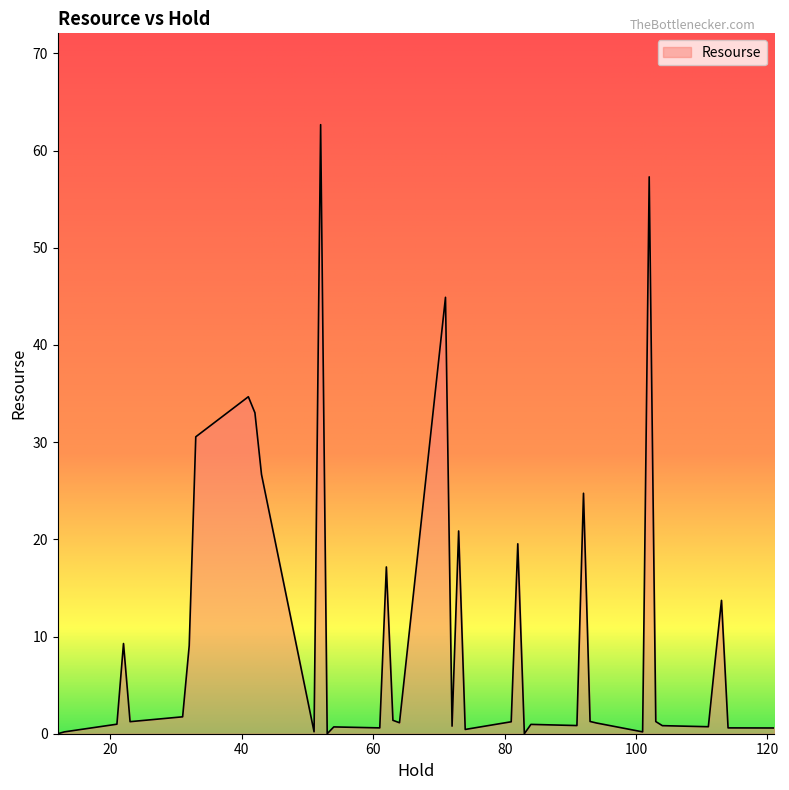

What is the greatest value displayed?

62.7